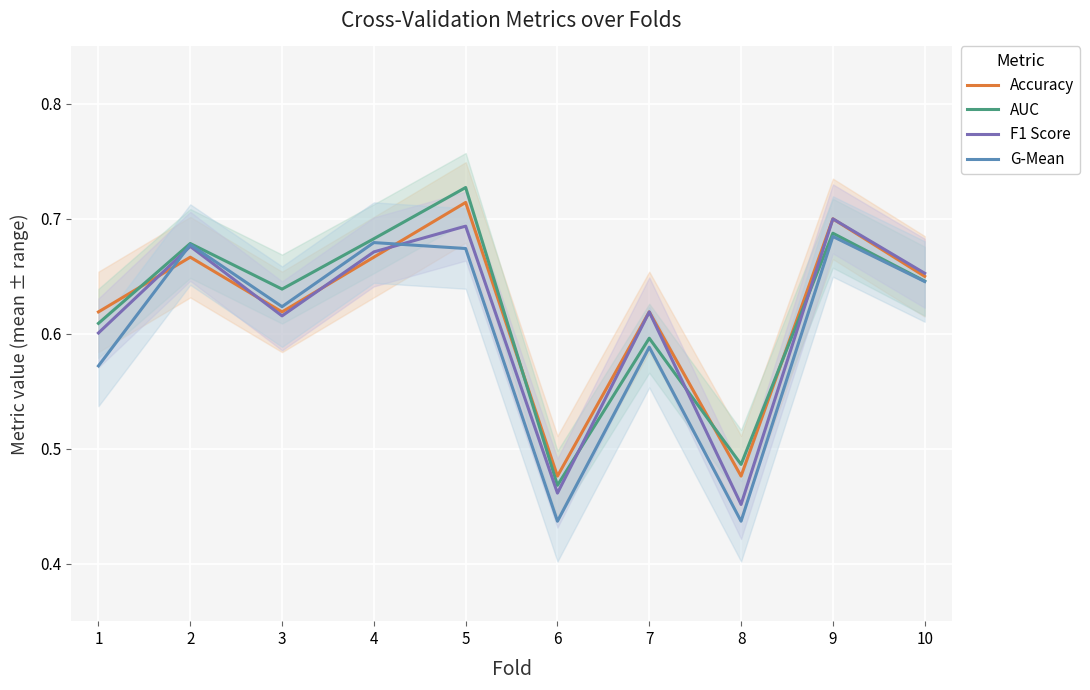

At which label does F1 Score reach its minimum?

8